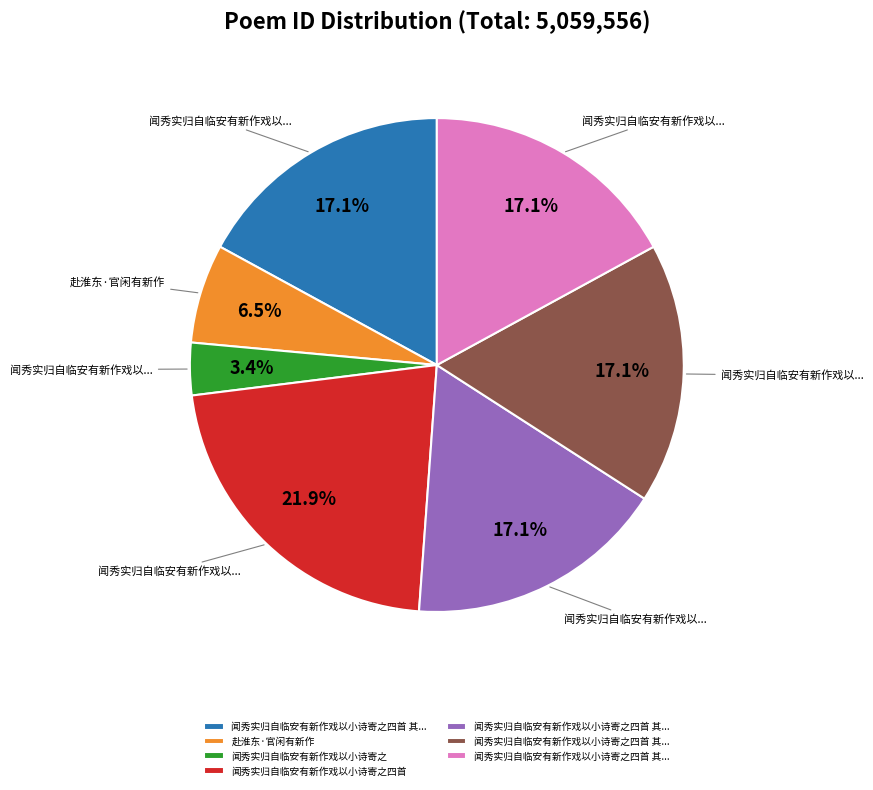

Does any single category account for the majority?

No